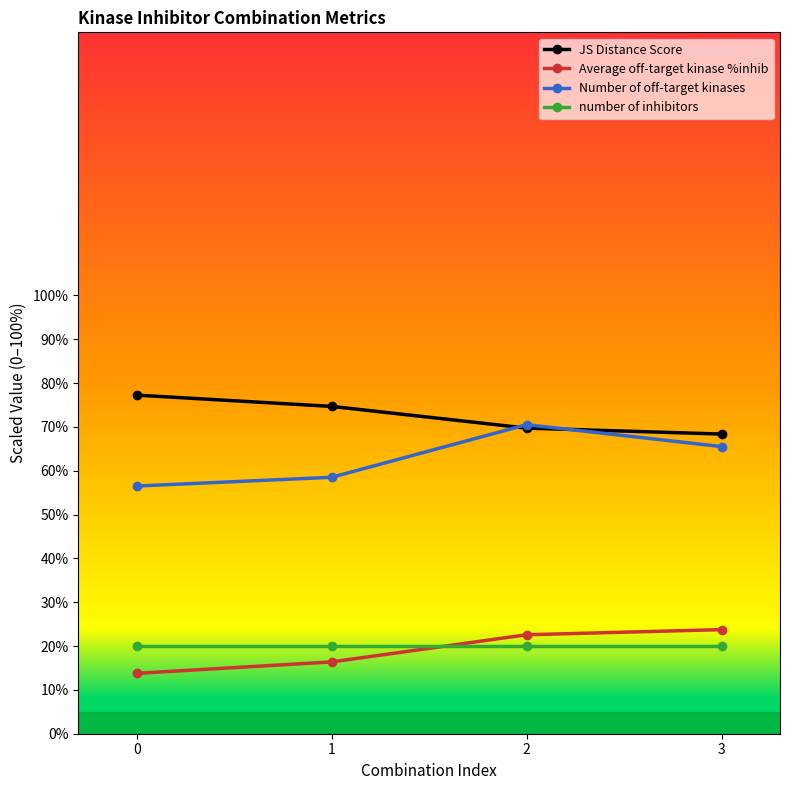

At how many categories does at least one series exceed 33?

4